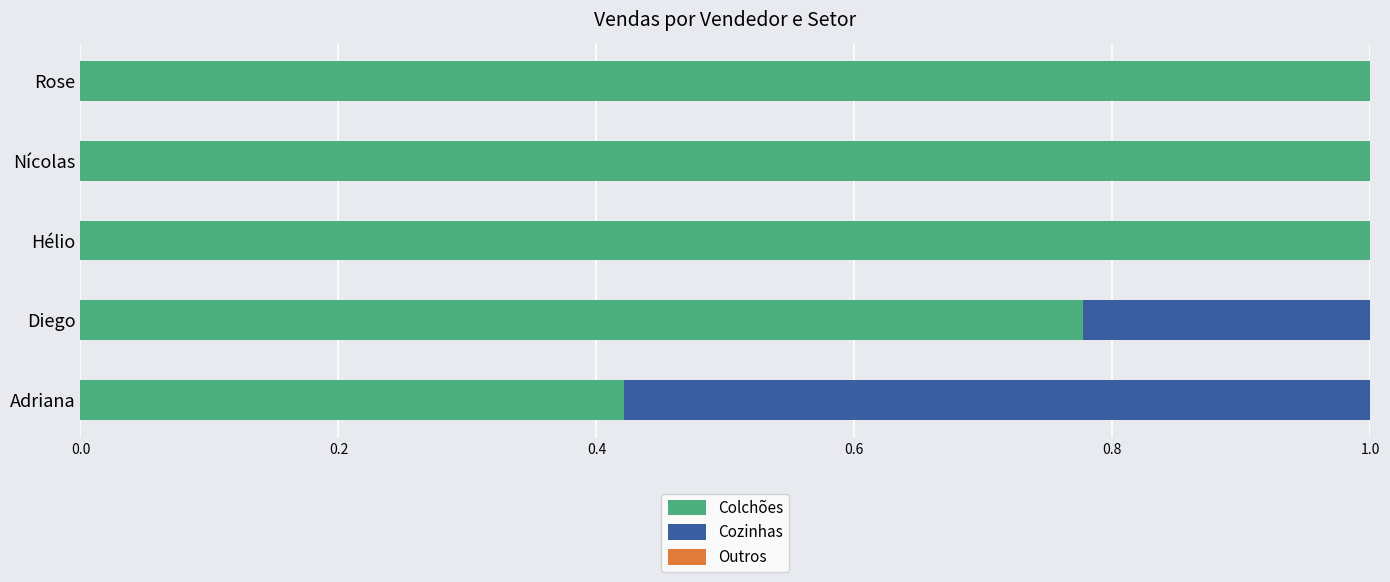

What is the sum of all Colchões values?

4.2